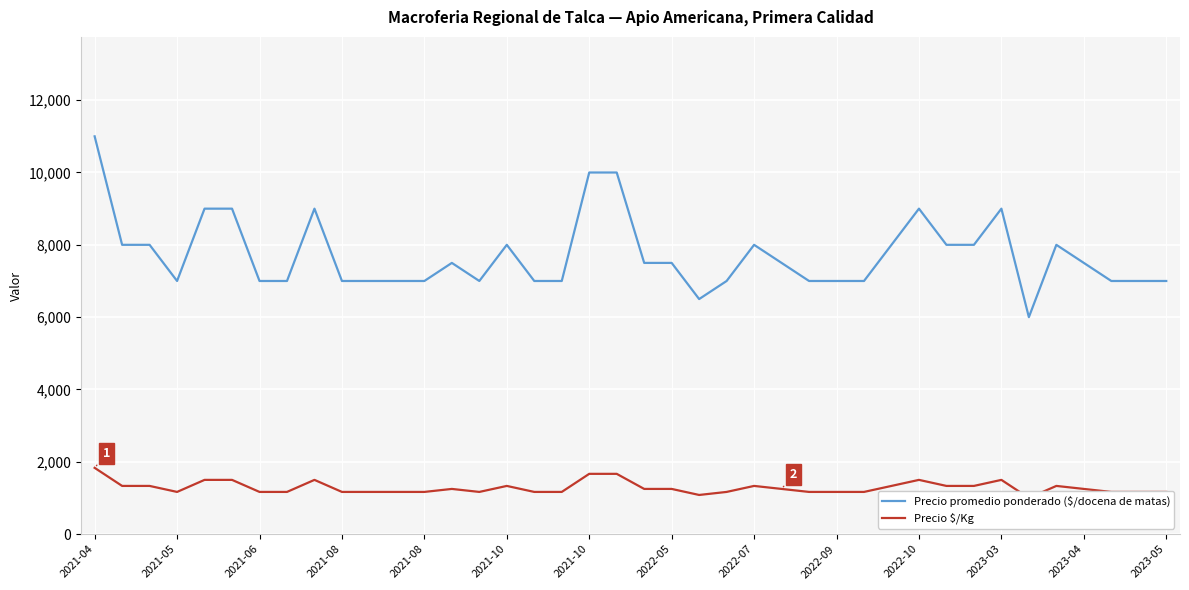

Reading left to right, what are all the values shown in this chart?

Precio promedio ponderado ($/docena de matas): 11000	8000	8000	7000	9000	9000	7000	7000	9000	7000	7000	7000	7000	7500	7000	8000	7000	7000	10000	10000	7500	7500	6500	7000	8000	7500	7000	7000	7000	8000	9000	8000	8000	9000	6000	8000	7500	7000	7000	7000
Precio $/Kg: 1833	1333	1333	1167	1500	1500	1167	1167	1500	1167	1167	1167	1167	1250	1167	1333	1167	1167	1667	1667	1250	1250	1083	1167	1333	1250	1167	1167	1167	1333	1500	1333	1333	1500	1000	1333	1250	1167	1167	1167